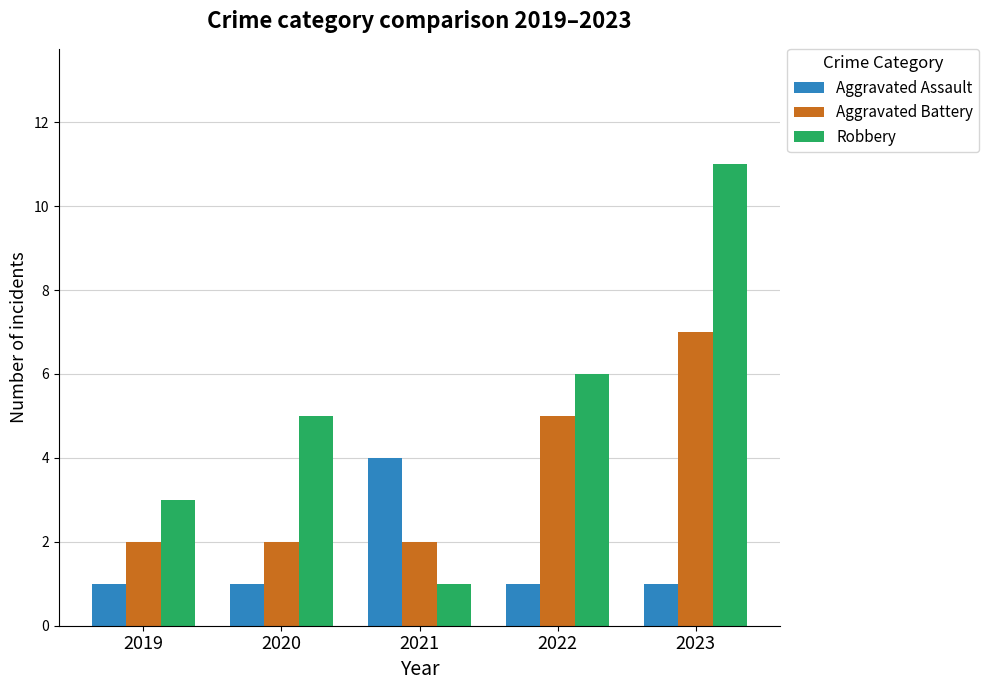

At 2023, list the series in order from smallest to largest.

Aggravated Assault, Aggravated Battery, Robbery